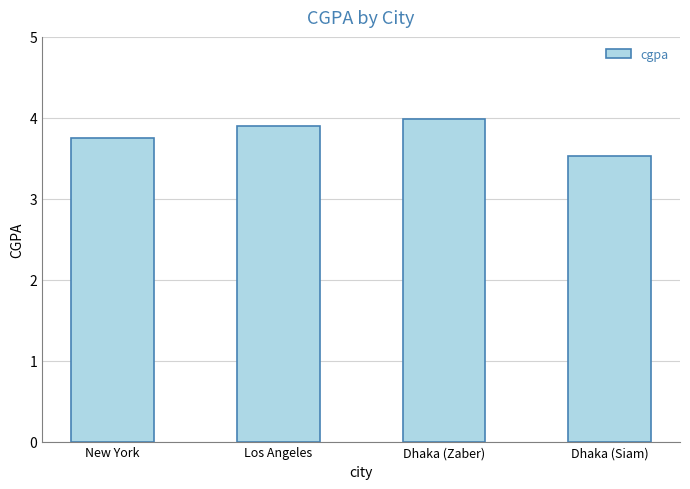

What is the greatest value displayed?

4.0